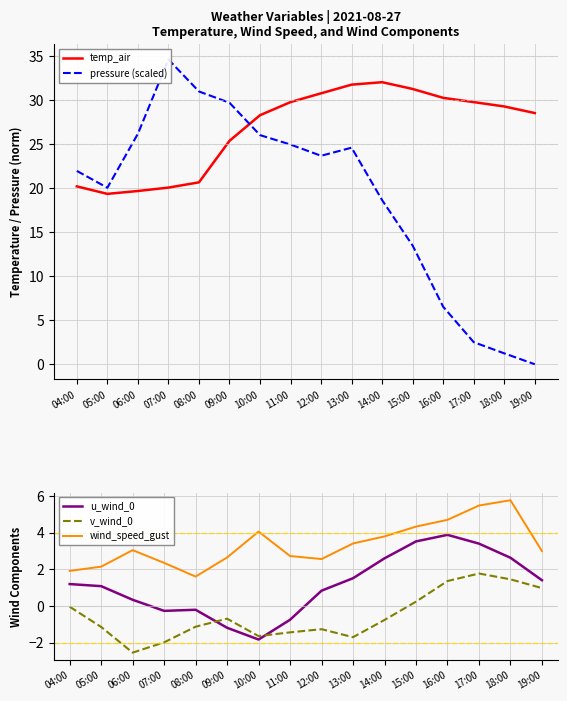

After their last crossing, which series has the higher values: v_wind_0 or u_wind_0?

u_wind_0